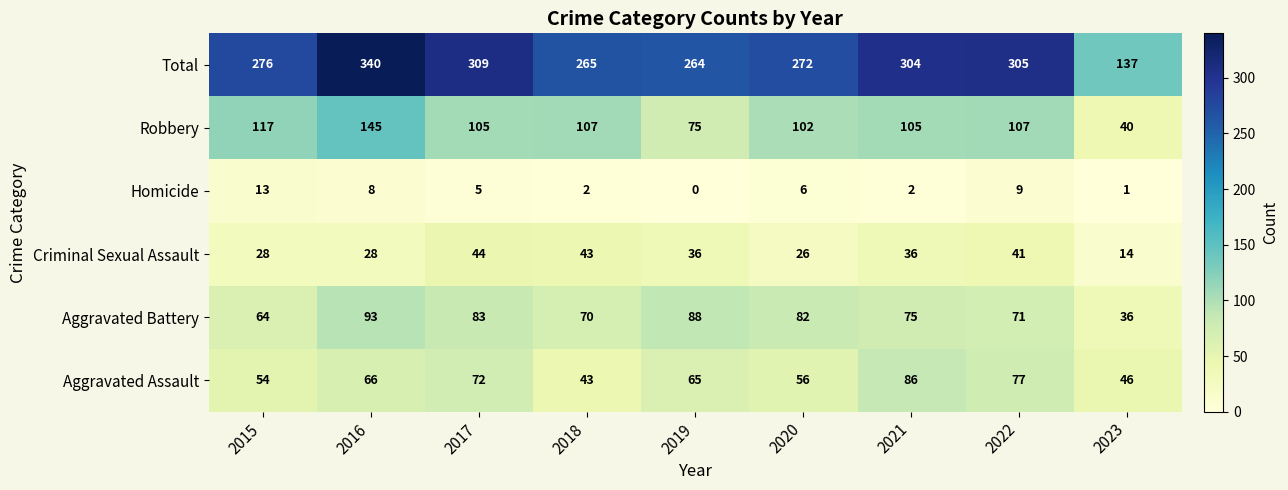

How many data points in Criminal Sexual Assault are less than 36?

4